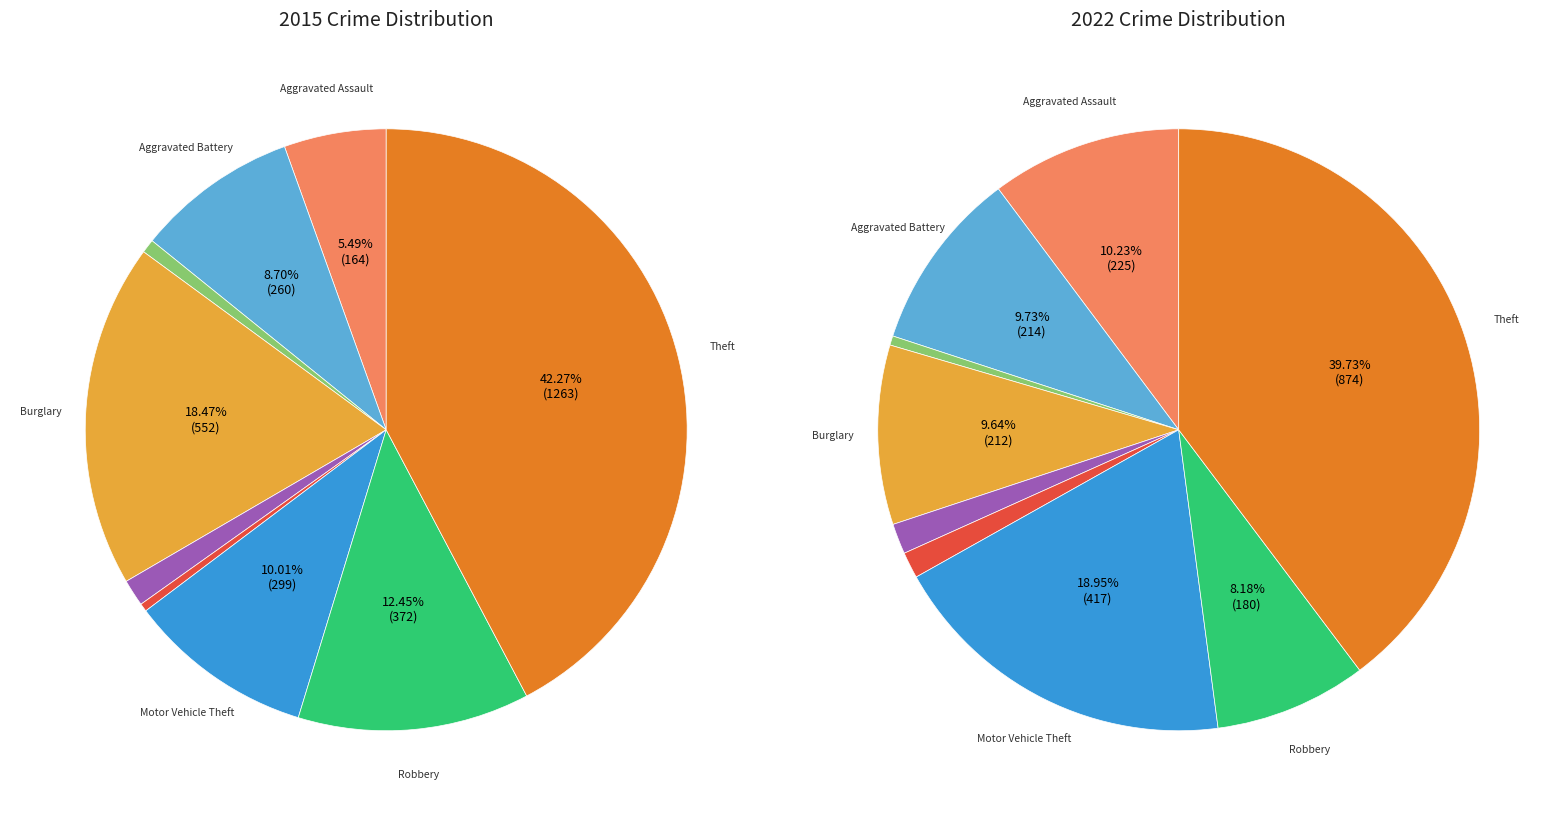

Is the sum of Robbery and Homicide greater than half?

No